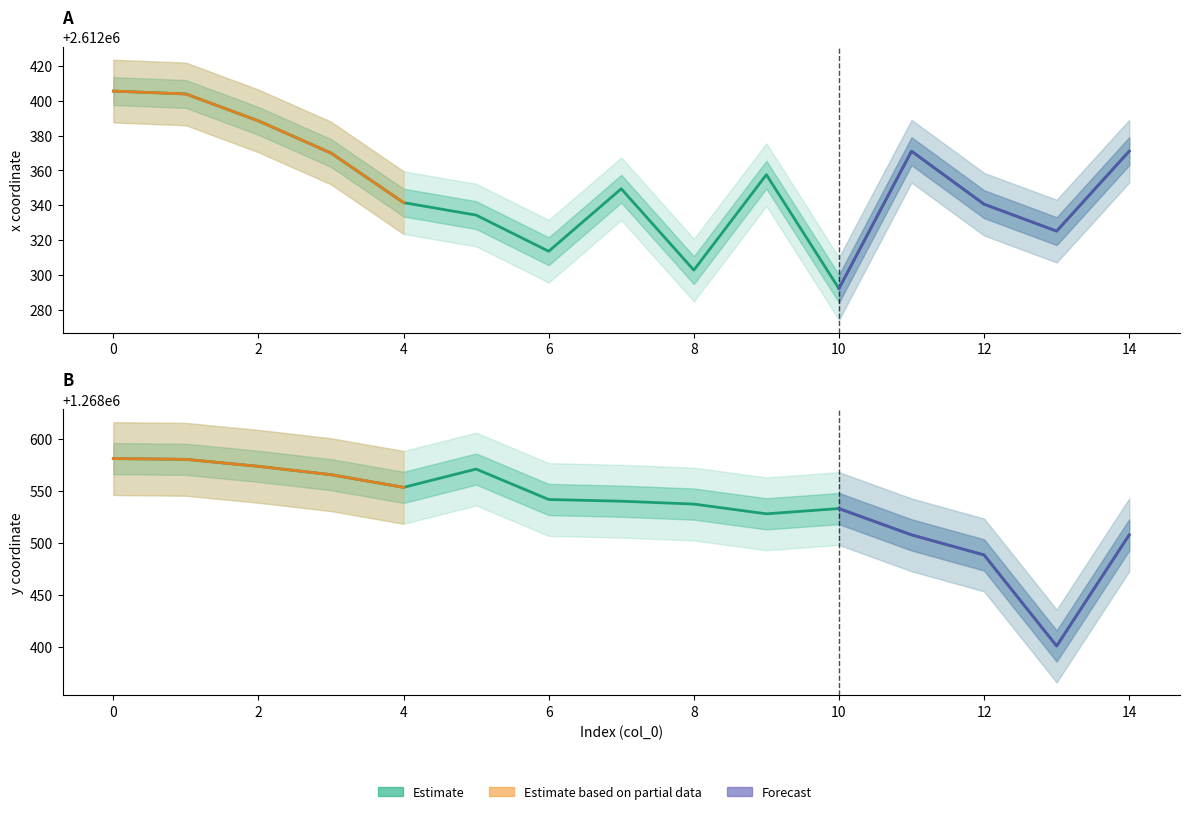

At which category does y reach its first local peak?

5